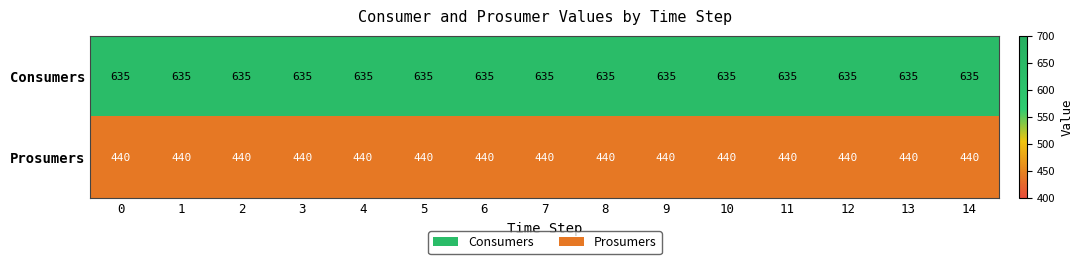

List the series in order of their overall mean, lowest first.

Prosumers, Consumers